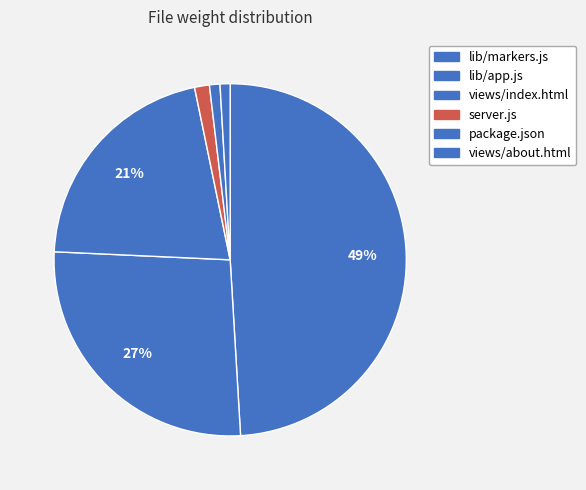

How many segments does this pie chart have?

6